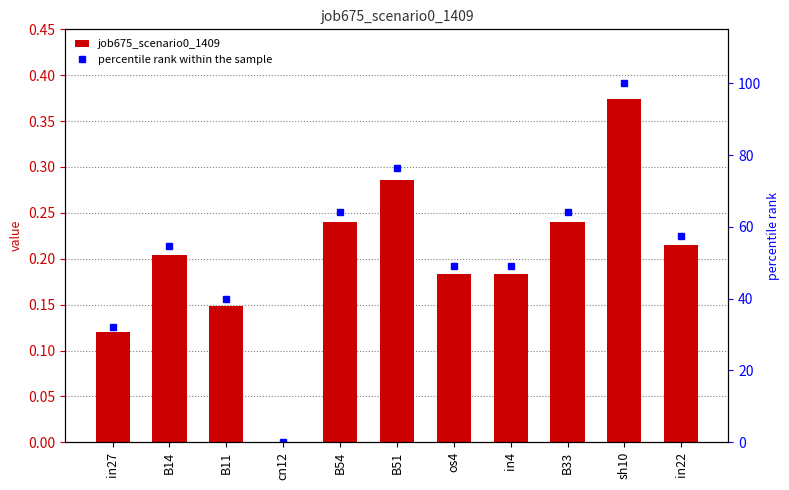

Which label corresponds to the smallest value in the chart?

cn12